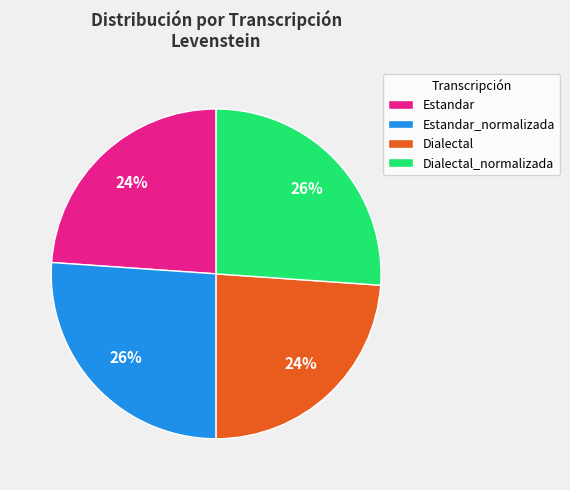

To the nearest percent, what is the difference between the largest and smallest slice percentages?

2%